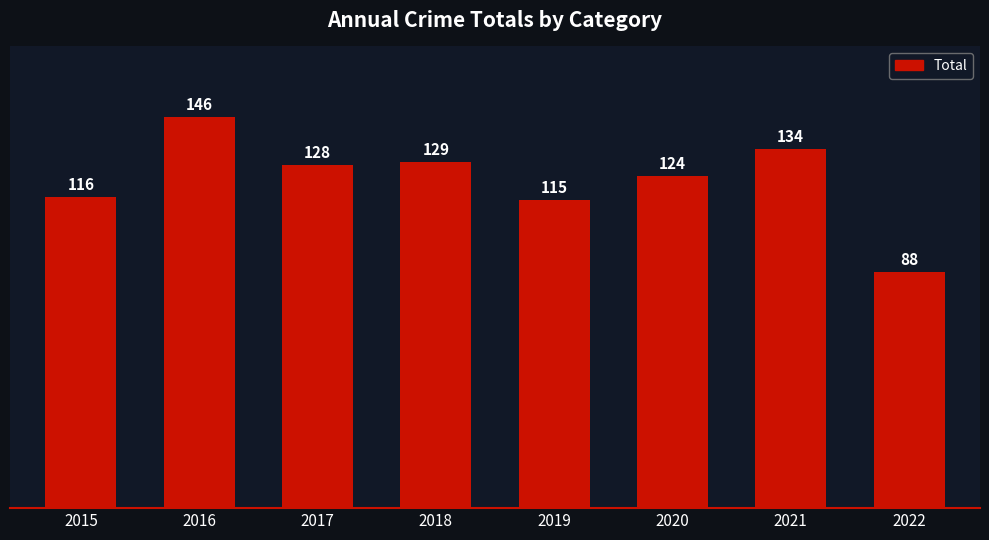

Which has a higher value, 2017 or 2015?

2017